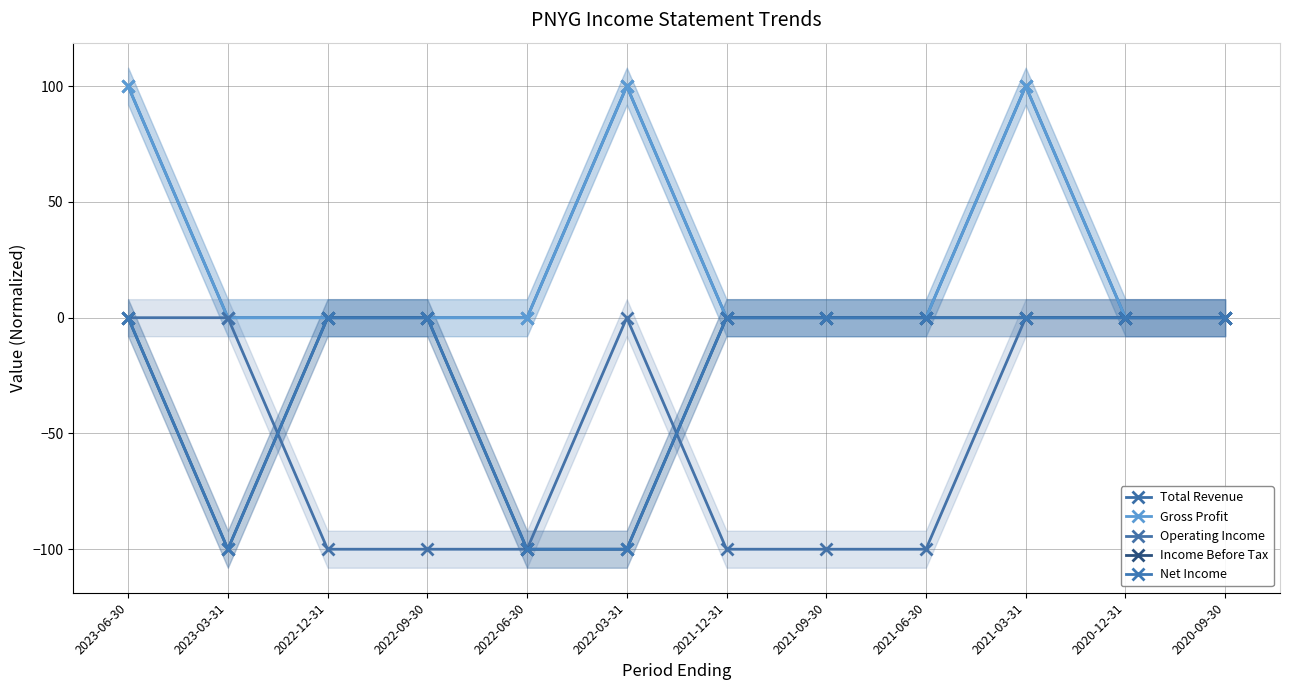

Which series has the largest range (max minus min)?

Total Revenue